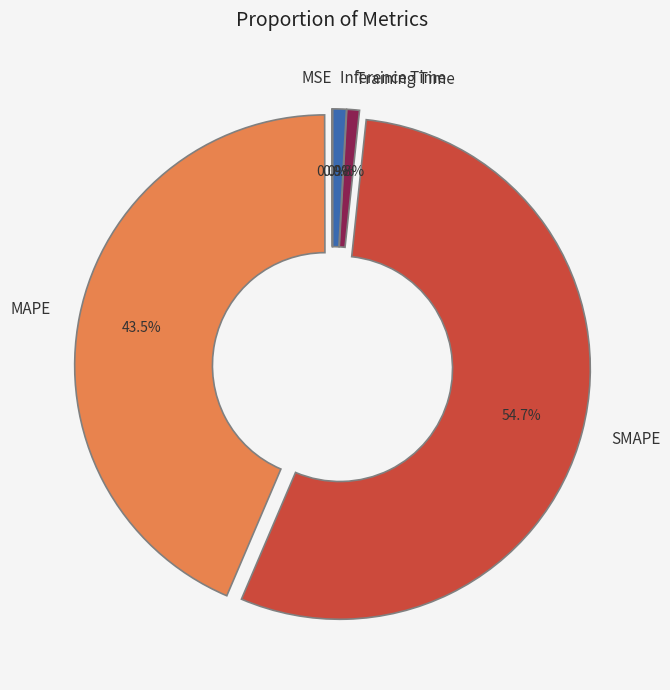

What is the largest slice in the pie chart?

SMAPE